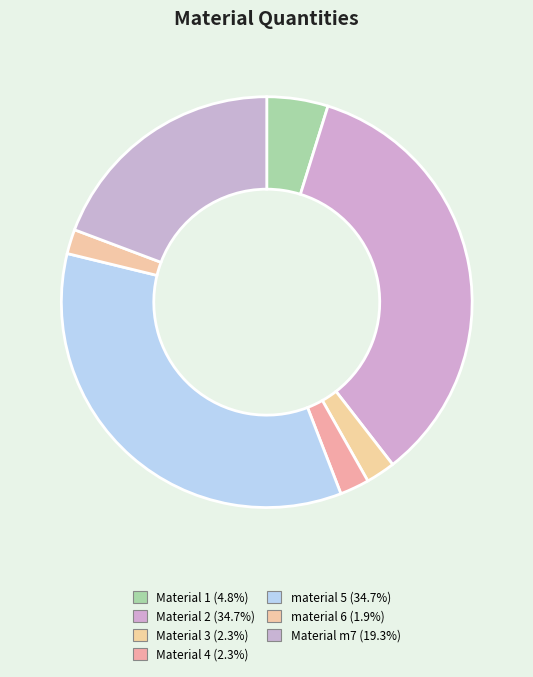

How many segments does this pie chart have?

7